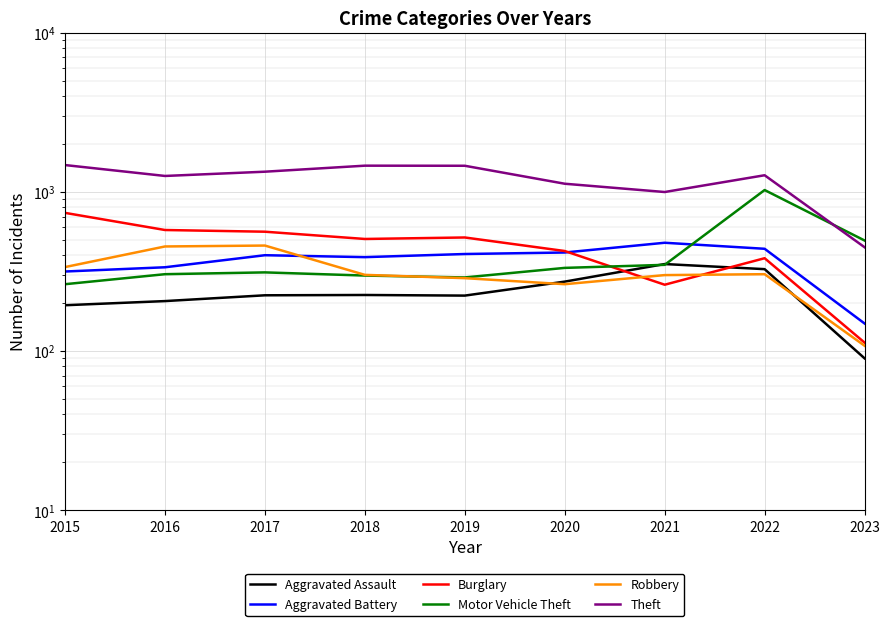

What is the value of the Motor Vehicle Theft point at the 6th from the left?

333